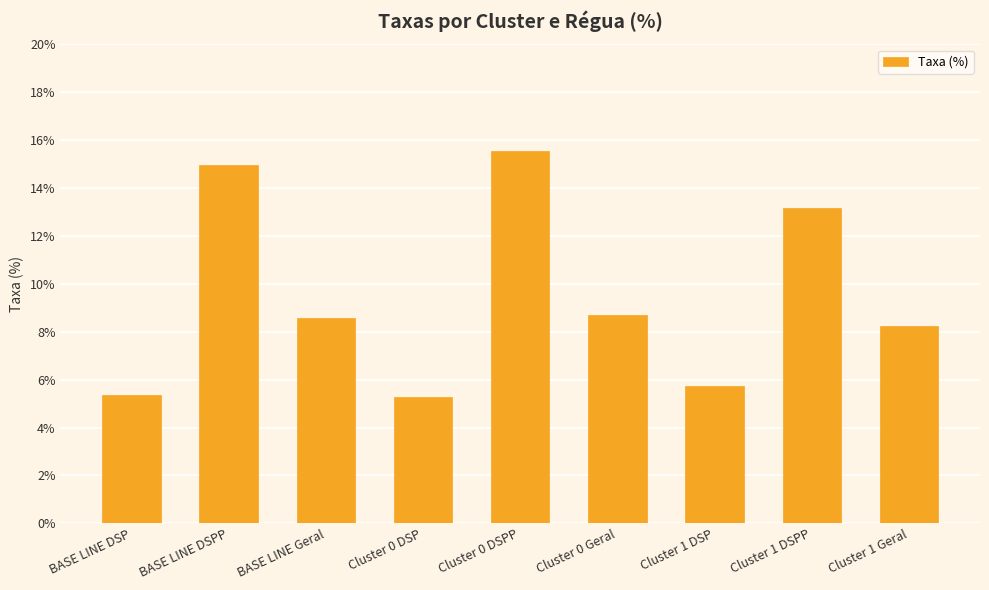

How many values exceed 8?

6